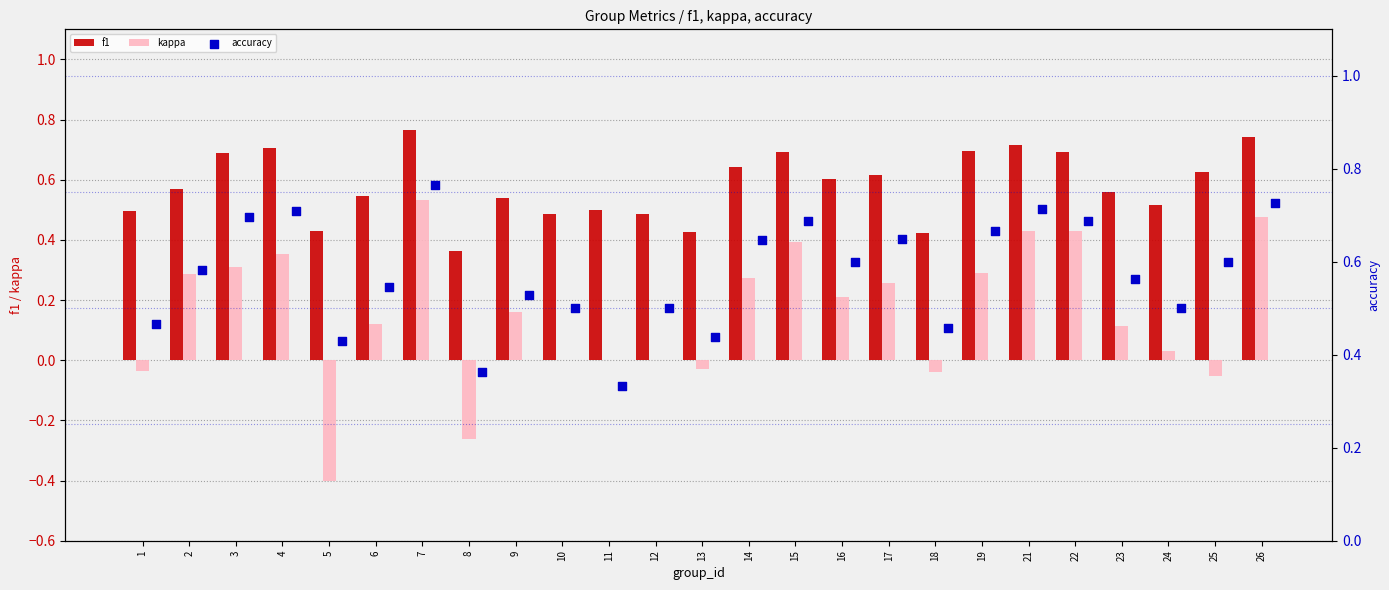

True or false: f1 has a value of 0.2 at 24.

False